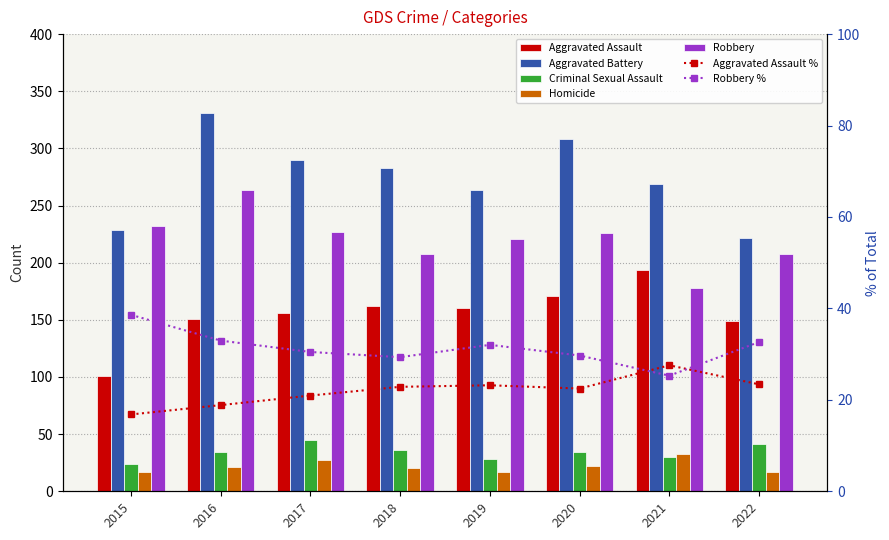

Reading left to right, list all the values displayed in this chart.

Aggravated Assault: 101	151	156	162	160	171	194	149
Aggravated Battery: 229	331	290	283	264	308	269	222
Criminal Sexual Assault: 24	34	45	36	28	34	30	41
Homicide: 17	21	27	20	17	22	33	17
Robbery: 232	264	227	208	221	226	178	208